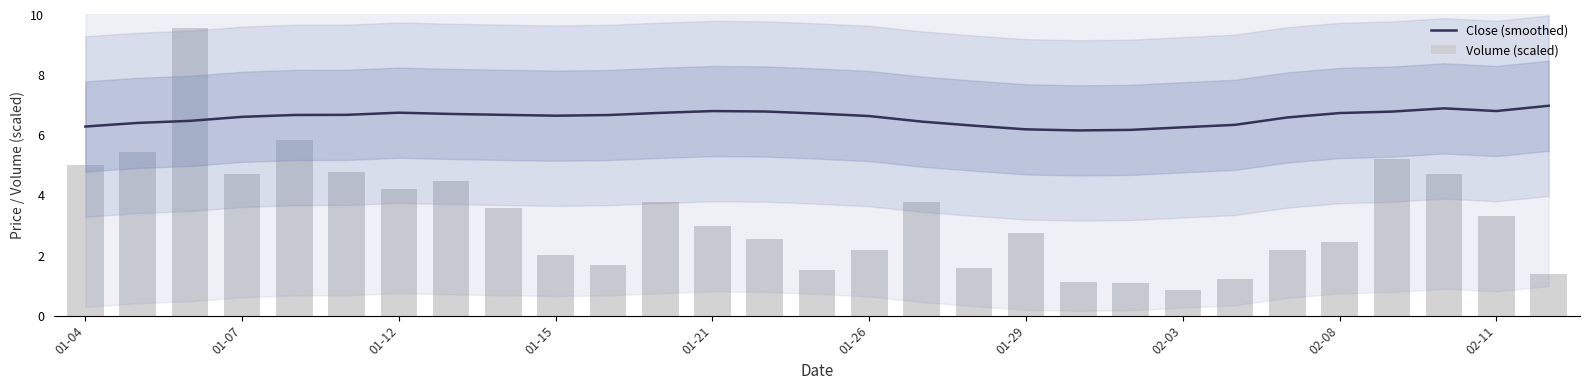

Between 01-15 and 02-03, which is larger?

01-15